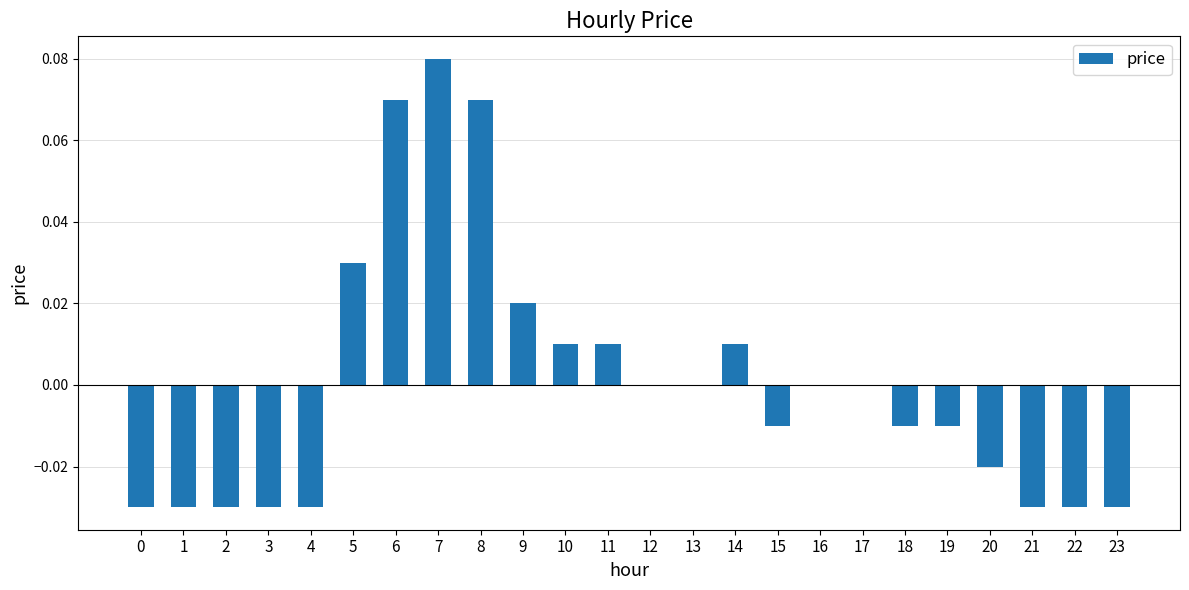

Are the bars horizontal?

No